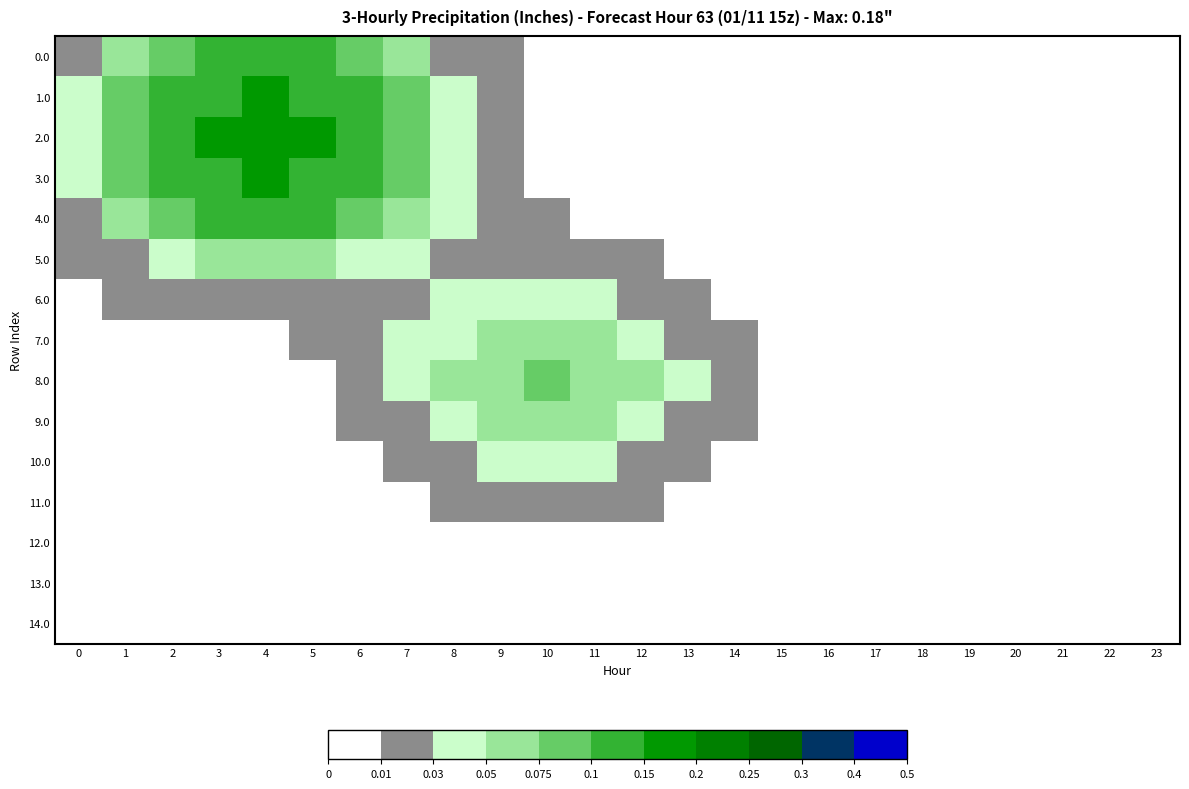

Reading right to left, extract all data points from this chart.

0.0: 23=0.0	22=0.0	21=0.0	20=0.0	19=0.0	18=0.0	17=0.0	16=0.0	15=0.0	14=0.0	13=0.0	12=0.0	11=0.0	10=0.0	9=0.0	8=0.0	7=0.1	6=0.1	5=0.1	4=0.1	3=0.1	2=0.1	1=0.1	0=0.0
1.0: 23=0.0	22=0.0	21=0.0	20=0.0	19=0.0	18=0.0	17=0.0	16=0.0	15=0.0	14=0.0	13=0.0	12=0.0	11=0.0	10=0.0	9=0.0	8=0.0	7=0.1	6=0.1	5=0.1	4=0.2	3=0.1	2=0.1	1=0.1	0=0.0
2.0: 23=0.0	22=0.0	21=0.0	20=0.0	19=0.0	18=0.0	17=0.0	16=0.0	15=0.0	14=0.0	13=0.0	12=0.0	11=0.0	10=0.0	9=0.0	8=0.0	7=0.1	6=0.1	5=0.2	4=0.2	3=0.2	2=0.1	1=0.1	0=0.0
3.0: 23=0.0	22=0.0	21=0.0	20=0.0	19=0.0	18=0.0	17=0.0	16=0.0	15=0.0	14=0.0	13=0.0	12=0.0	11=0.0	10=0.0	9=0.0	8=0.0	7=0.1	6=0.1	5=0.1	4=0.2	3=0.1	2=0.1	1=0.1	0=0.0
4.0: 23=0.0	22=0.0	21=0.0	20=0.0	19=0.0	18=0.0	17=0.0	16=0.0	15=0.0	14=0.0	13=0.0	12=0.0	11=0.0	10=0.0	9=0.0	8=0.0	7=0.1	6=0.1	5=0.1	4=0.1	3=0.1	2=0.1	1=0.1	0=0.0
5.0: 23=0.0	22=0.0	21=0.0	20=0.0	19=0.0	18=0.0	17=0.0	16=0.0	15=0.0	14=0.0	13=0.0	12=0.0	11=0.0	10=0.0	9=0.0	8=0.0	7=0.0	6=0.0	5=0.1	4=0.1	3=0.1	2=0.0	1=0.0	0=0.0
6.0: 23=0.0	22=0.0	21=0.0	20=0.0	19=0.0	18=0.0	17=0.0	16=0.0	15=0.0	14=0.0	13=0.0	12=0.0	11=0.0	10=0.0	9=0.0	8=0.0	7=0.0	6=0.0	5=0.0	4=0.0	3=0.0	2=0.0	1=0.0	0=0.0
7.0: 23=0.0	22=0.0	21=0.0	20=0.0	19=0.0	18=0.0	17=0.0	16=0.0	15=0.0	14=0.0	13=0.0	12=0.0	11=0.1	10=0.1	9=0.1	8=0.0	7=0.0	6=0.0	5=0.0	4=0.0	3=0.0	2=0.0	1=0.0	0=0.0
8.0: 23=0.0	22=0.0	21=0.0	20=0.0	19=0.0	18=0.0	17=0.0	16=0.0	15=0.0	14=0.0	13=0.0	12=0.1	11=0.1	10=0.1	9=0.1	8=0.1	7=0.0	6=0.0	5=0.0	4=0.0	3=0.0	2=0.0	1=0.0	0=0.0
9.0: 23=0.0	22=0.0	21=0.0	20=0.0	19=0.0	18=0.0	17=0.0	16=0.0	15=0.0	14=0.0	13=0.0	12=0.0	11=0.1	10=0.1	9=0.1	8=0.0	7=0.0	6=0.0	5=0.0	4=0.0	3=0.0	2=0.0	1=0.0	0=0.0
10.0: 23=0.0	22=0.0	21=0.0	20=0.0	19=0.0	18=0.0	17=0.0	16=0.0	15=0.0	14=0.0	13=0.0	12=0.0	11=0.0	10=0.0	9=0.0	8=0.0	7=0.0	6=0.0	5=0.0	4=0.0	3=0.0	2=0.0	1=0.0	0=0.0
11.0: 23=0.0	22=0.0	21=0.0	20=0.0	19=0.0	18=0.0	17=0.0	16=0.0	15=0.0	14=0.0	13=0.0	12=0.0	11=0.0	10=0.0	9=0.0	8=0.0	7=0.0	6=0.0	5=0.0	4=0.0	3=0.0	2=0.0	1=0.0	0=0.0
12.0: 23=0.0	22=0.0	21=0.0	20=0.0	19=0.0	18=0.0	17=0.0	16=0.0	15=0.0	14=0.0	13=0.0	12=0.0	11=0.0	10=0.0	9=0.0	8=0.0	7=0.0	6=0.0	5=0.0	4=0.0	3=0.0	2=0.0	1=0.0	0=0.0
13.0: 23=0.0	22=0.0	21=0.0	20=0.0	19=0.0	18=0.0	17=0.0	16=0.0	15=0.0	14=0.0	13=0.0	12=0.0	11=0.0	10=0.0	9=0.0	8=0.0	7=0.0	6=0.0	5=0.0	4=0.0	3=0.0	2=0.0	1=0.0	0=0.0
14.0: 23=0.0	22=0.0	21=0.0	20=0.0	19=0.0	18=0.0	17=0.0	16=0.0	15=0.0	14=0.0	13=0.0	12=0.0	11=0.0	10=0.0	9=0.0	8=0.0	7=0.0	6=0.0	5=0.0	4=0.0	3=0.0	2=0.0	1=0.0	0=0.0